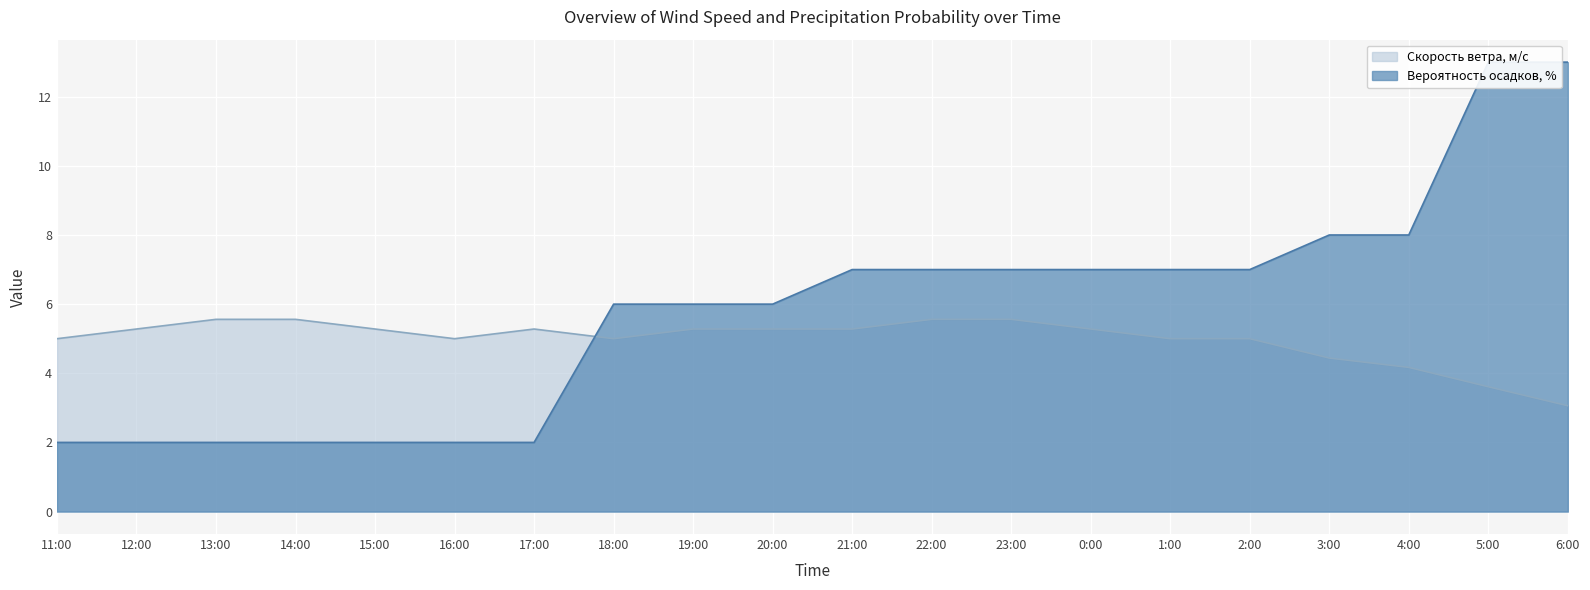

Rank the series at 22:00 from highest to lowest value.

Вероятность осадков, %, Скорость ветра, м/c